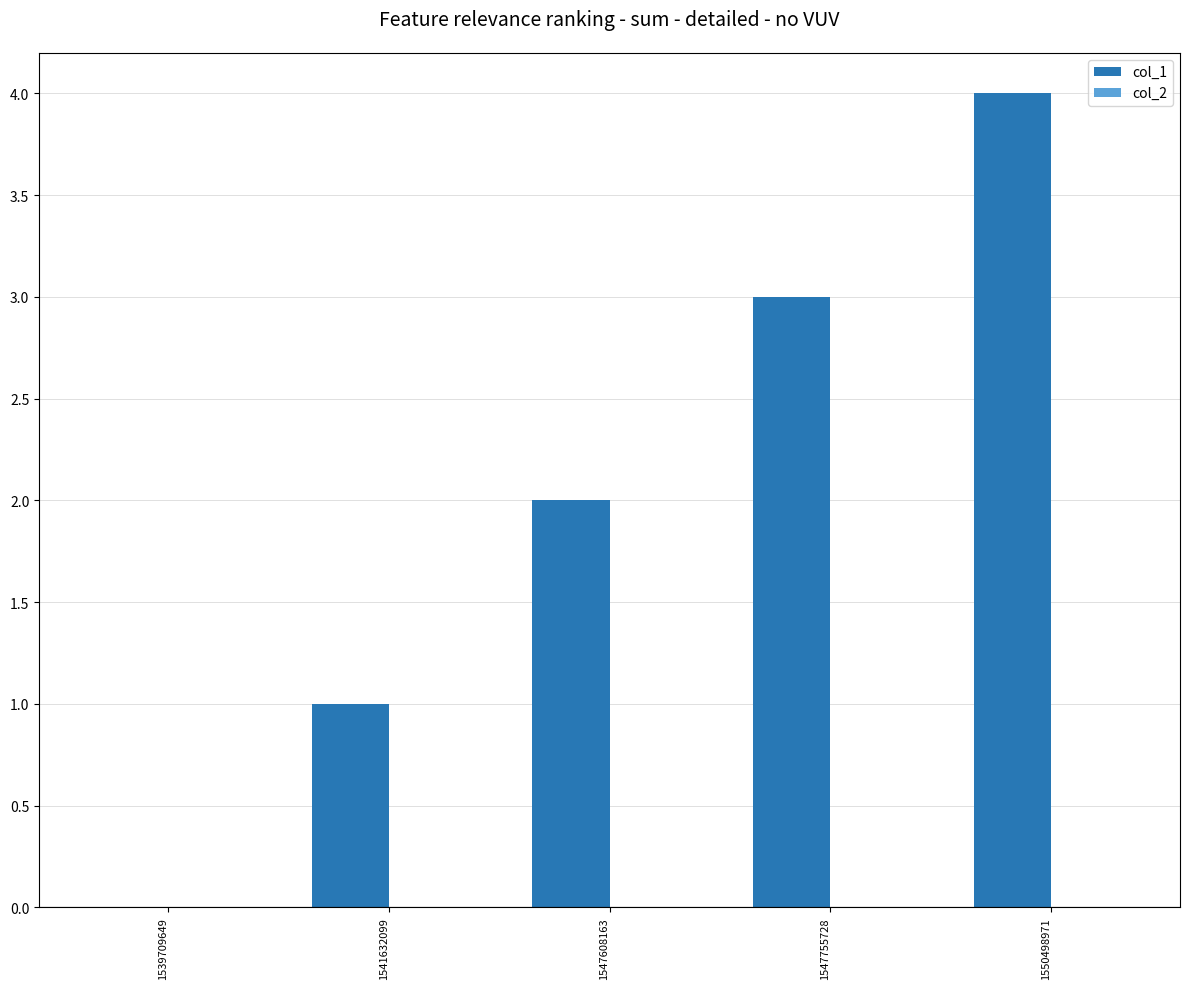

What is the ratio of the value at 1547755728 to the value at 1541632099?

3.0